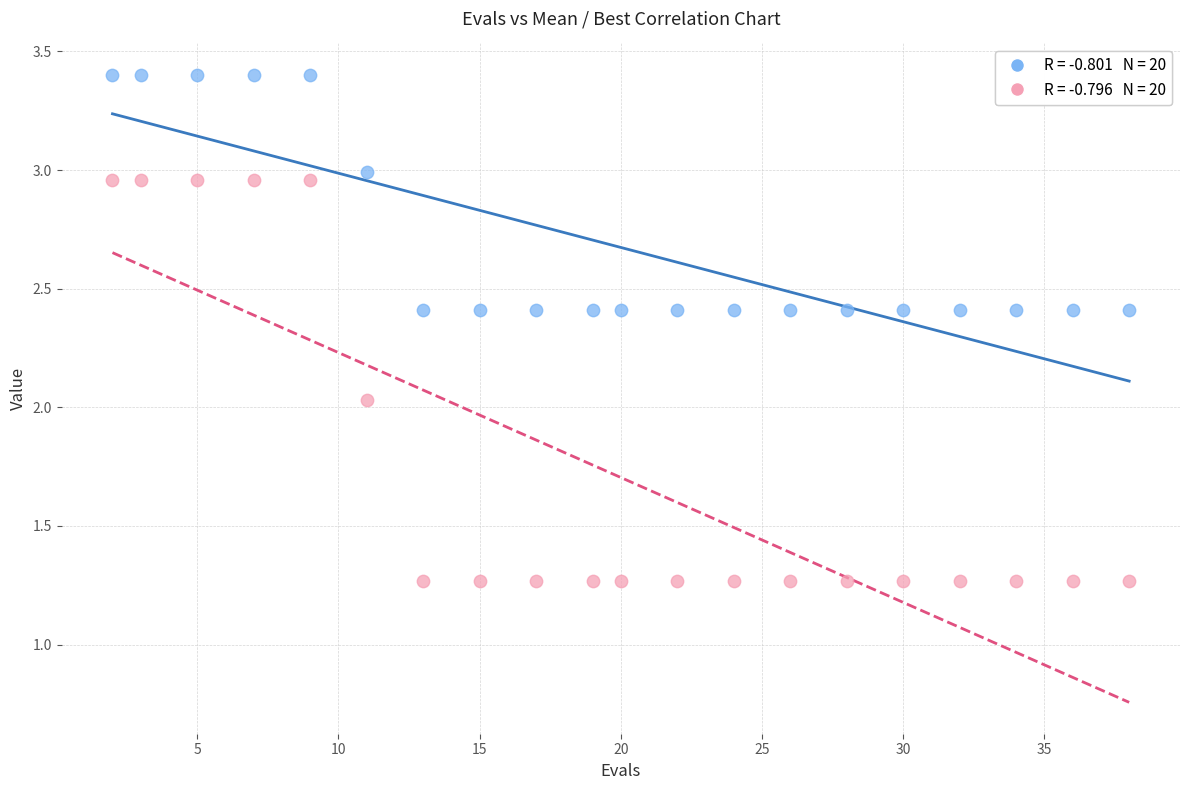

Across all data points, what is the range of X values (max minus min)?

36.0